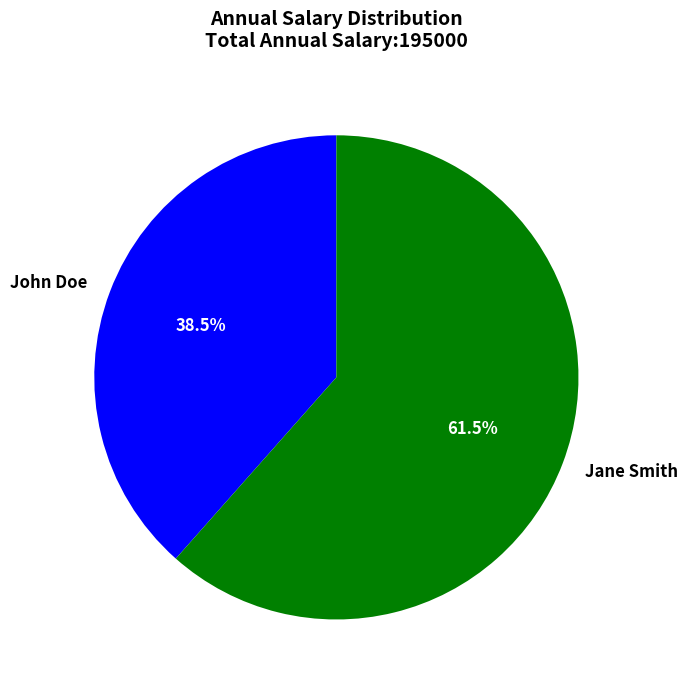

Does John Doe account for over 50% of the chart?

No